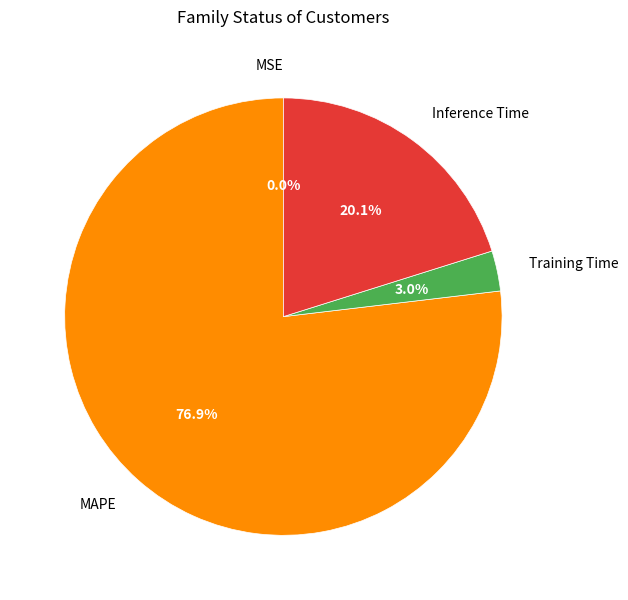

Does any single category account for the majority?

Yes